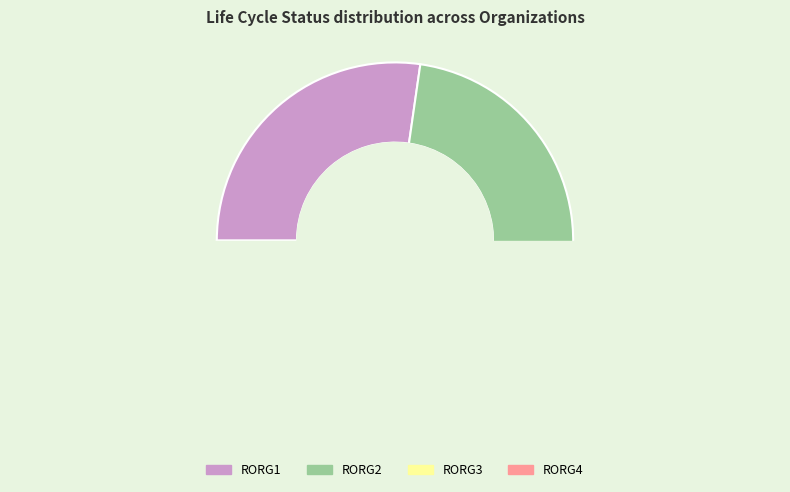

Count the number of slices in the pie.

4